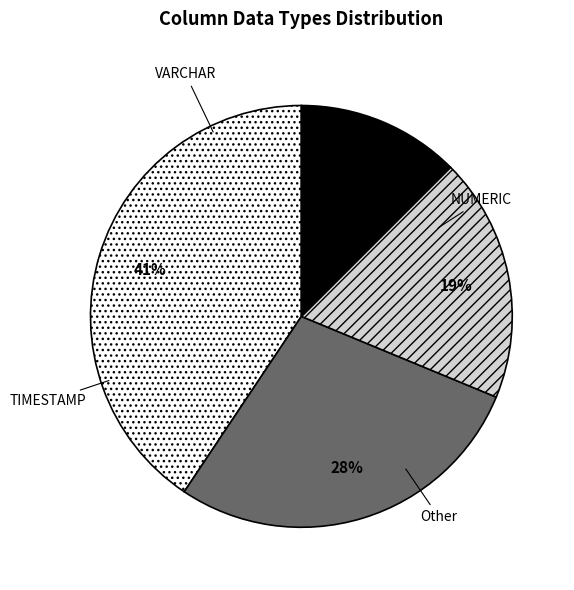

Between VARCHAR and NUMERIC, which is larger?

VARCHAR